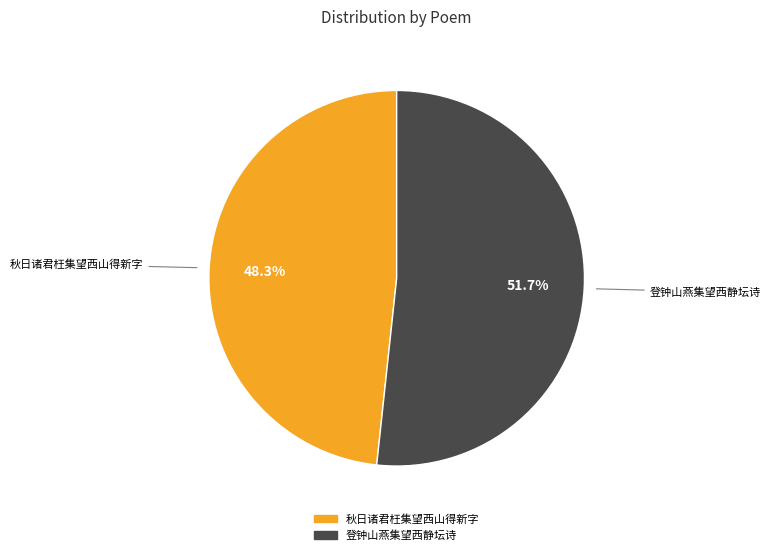

True or false: 秋日诸君枉集望西山得新字 accounts for 63% of the total.

False